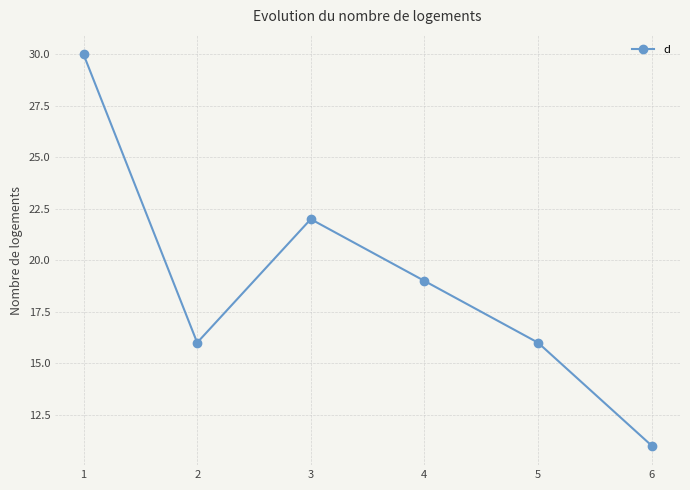

Between 1 and 6, which is larger?

1